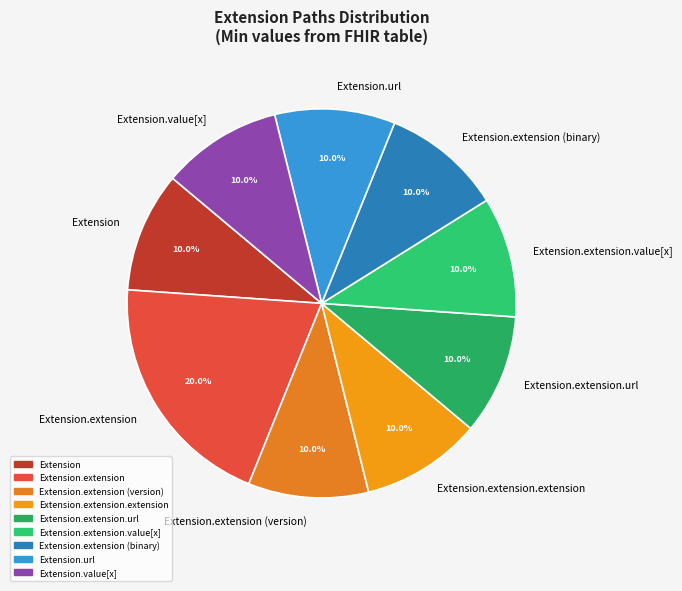

How many segments does this pie chart have?

9